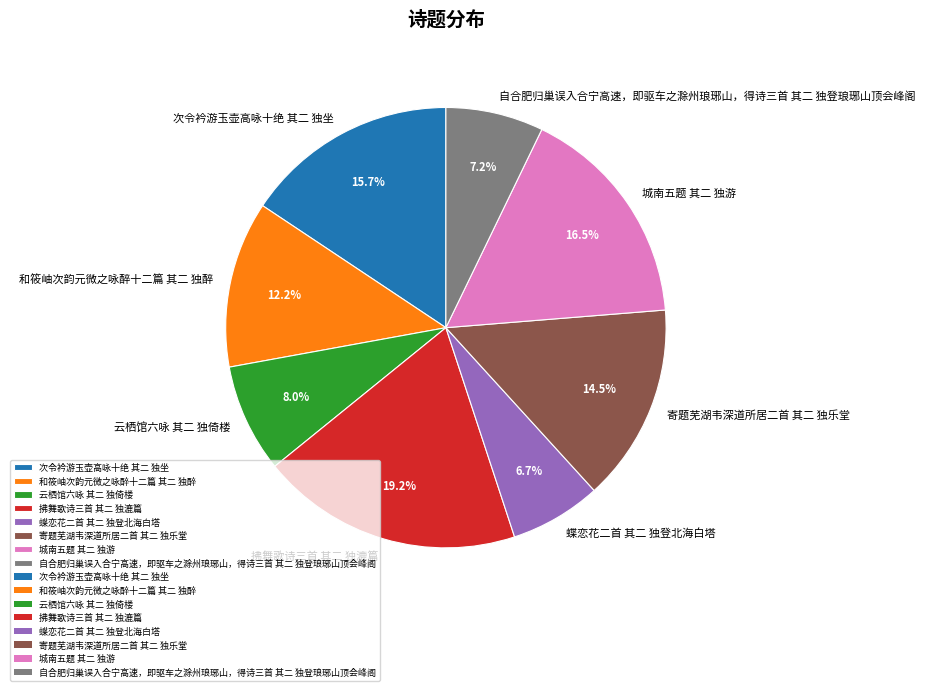

How much of the chart is everything except 和筱岫次韵元微之咏醉十二篇 其二 独醉?

87.8%